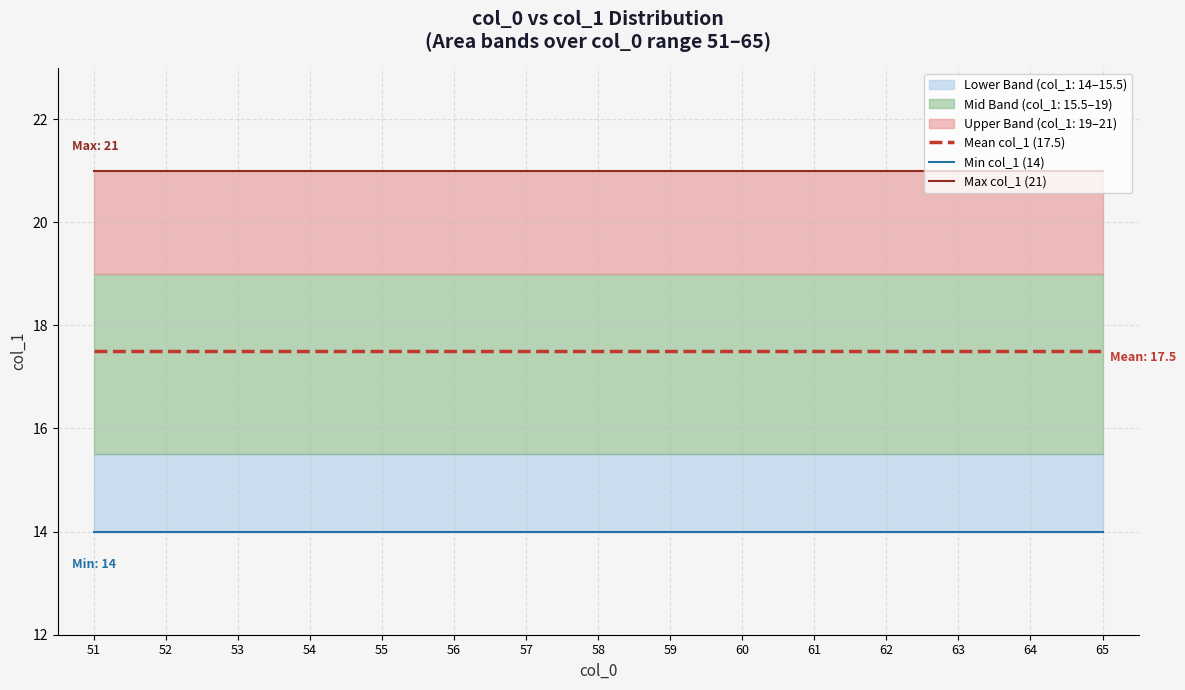

Which category has the lowest value in the Min col_1 (14) series?

51